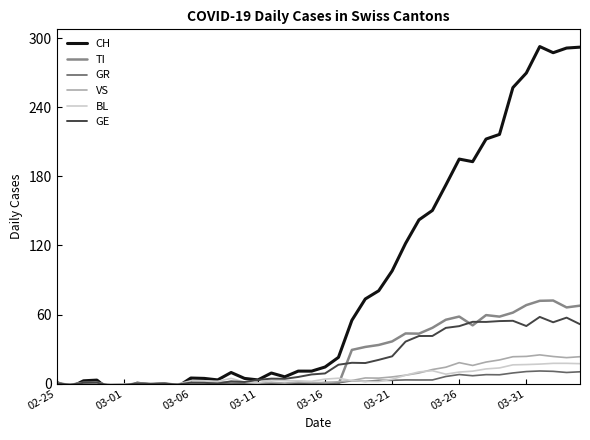

Reading left to right, list all the values displayed in this chart.

CH: 1.0	-3.4	2.4	3.0	-6.3	-4.2	0.4	-1.0	-0.1	-2.8	4.8	4.5	3.2	9.7	4.5	3.2	9.2	5.9	10.8	10.8	14.4	22.8	55.0	73.5	80.6	97.9	121.7	142.2	150.3	172.4	194.9	192.7	212.3	216.4	257.0	269.7	292.6	287.3	291.3	292.1
TI: 0.3	-1.1	0.8	1.0	-2.0	-1.3	0.1	-0.3	-0.0	-0.9	0.9	0.8	0.1	1.2	0.5	-0.9	0.4	-1.0	0.9	-0.1	-0.2	-0.7	29.3	31.8	33.6	36.6	43.5	43.4	48.4	55.4	58.2	50.6	59.5	58.2	61.6	68.2	71.9	72.1	66.2	67.7
GR: 0.1	-0.4	0.3	0.4	-0.8	-0.5	0.1	-0.1	-0.0	-0.3	0.4	0.3	0.0	0.5	0.2	-0.4	0.2	-0.4	0.4	-0.0	0.9	0.7	2.5	1.9	2.8	2.9	3.2	3.1	3.2	6.2	7.9	6.8	7.8	7.7	9.3	10.5	11.0	10.7	9.7	10.3
VS: 0.2	-0.6	0.4	0.5	-1.1	-0.7	0.1	-0.2	-0.0	-0.5	0.5	0.4	1.0	1.6	1.3	0.5	1.2	0.5	1.5	1.0	0.9	1.6	2.7	4.9	4.8	5.8	7.3	9.2	12.2	14.2	18.2	15.8	18.7	20.6	23.3	23.6	24.9	23.5	22.5	23.4
BL: 0.1	-0.5	0.4	0.5	-0.9	-0.6	0.1	-0.2	-0.0	-0.4	2.4	2.4	2.0	4.5	1.2	0.6	3.2	2.5	2.4	2.0	3.9	4.7	2.6	1.9	1.8	3.8	7.3	10.2	11.2	8.2	10.0	10.8	12.8	13.6	16.3	16.5	16.9	17.6	17.6	17.3
GE: 0.3	-0.9	0.7	0.8	-1.7	-1.1	0.1	-0.3	-0.0	-0.8	0.8	0.7	0.1	2.0	1.4	3.2	4.3	4.2	5.8	8.0	8.8	16.4	18.1	17.9	20.6	23.7	36.5	41.3	41.4	48.4	49.9	53.6	53.5	54.3	54.5	50.0	57.9	53.3	57.3	51.6